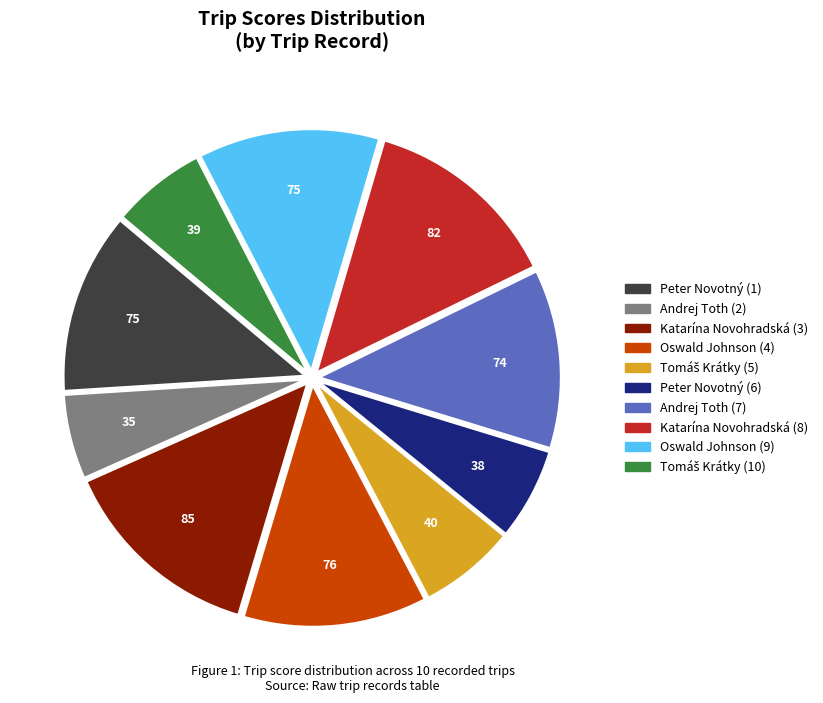

How many slices are in this pie chart?

10